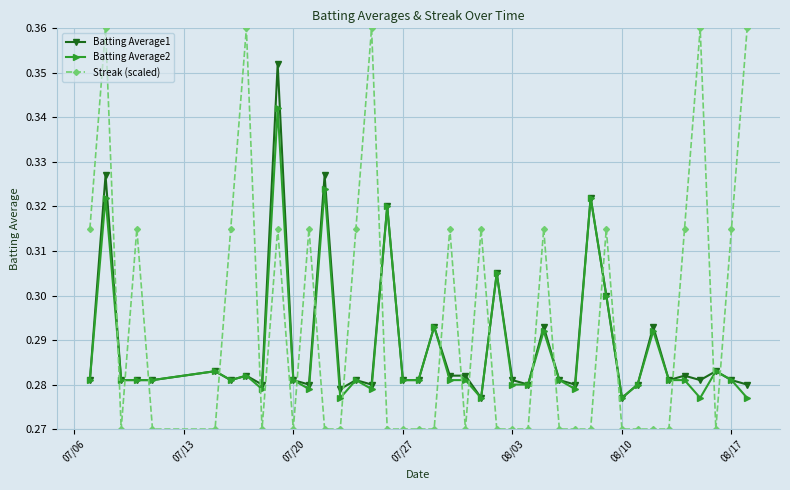

What is the sum of all Batting Average2 values?

11.5